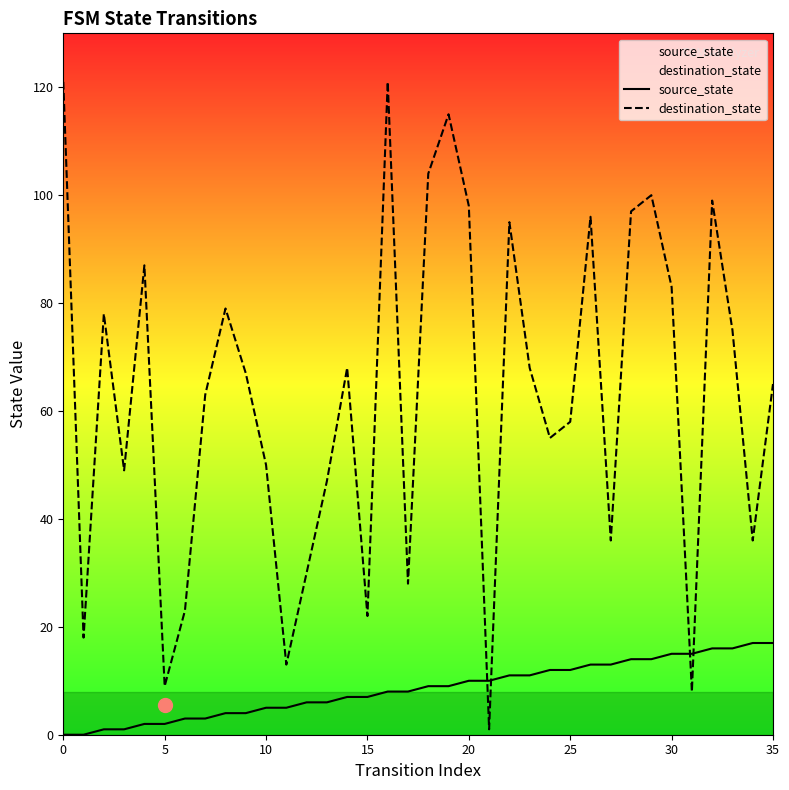

What is the sum of all source_state values?

306